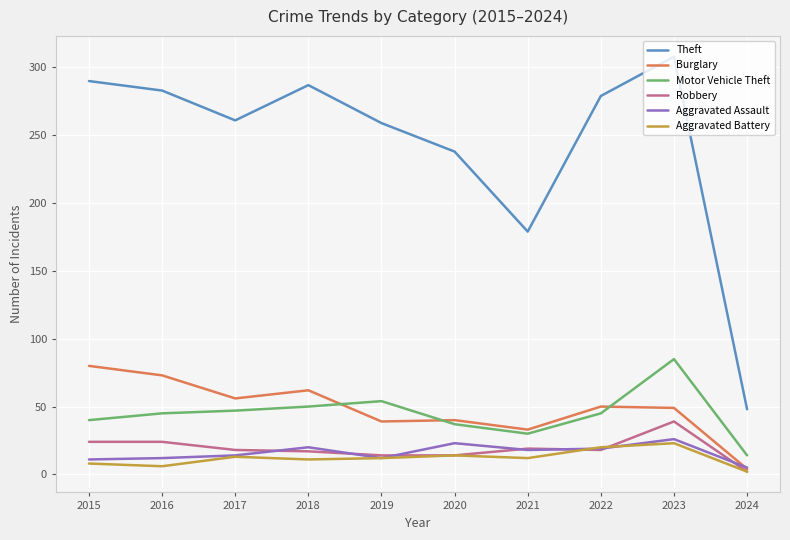

What is the approximate value of Aggravated Battery at 2019?

12